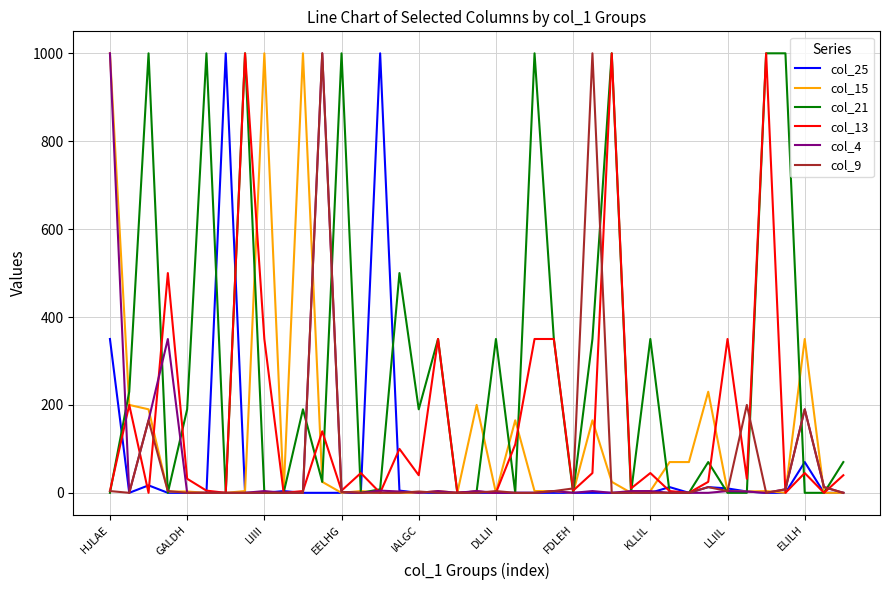

Which series has the largest total across all categories?

col_21